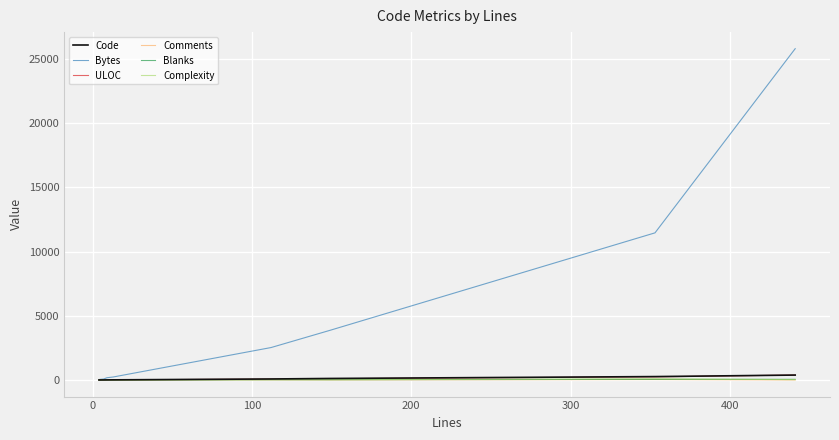

Which series has the largest range (max minus min)?

Bytes